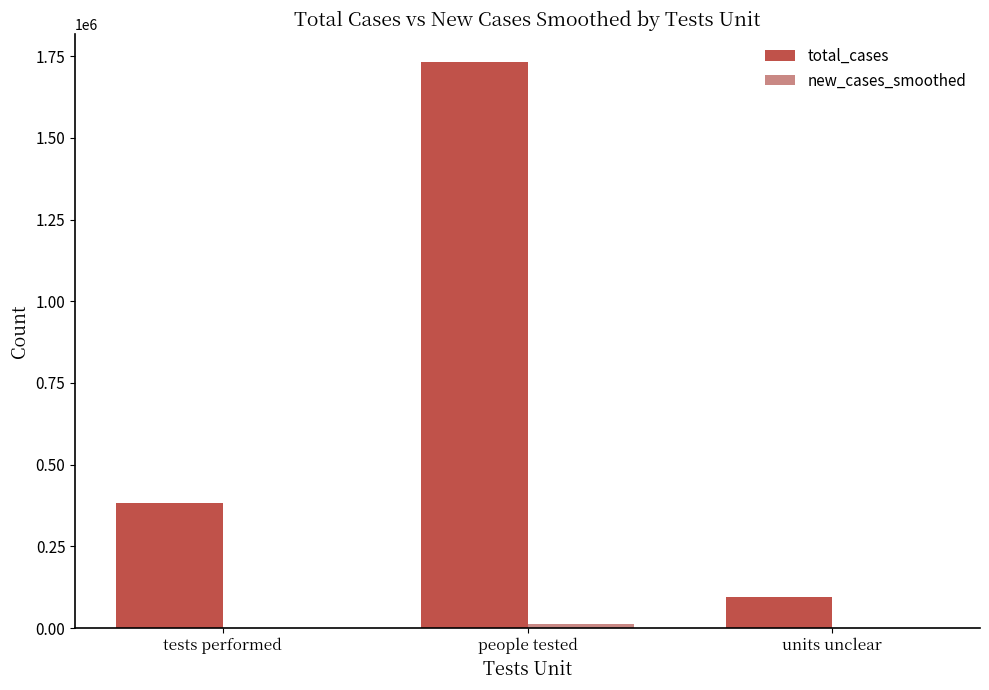

At which category is the sum across all series the highest?

people tested